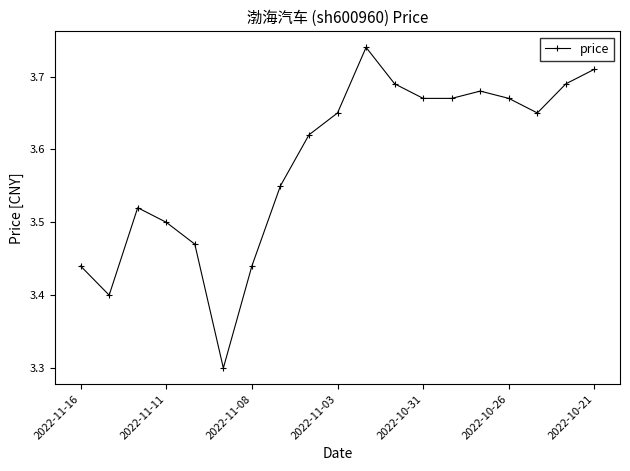

What is the sum of all values?

68.1